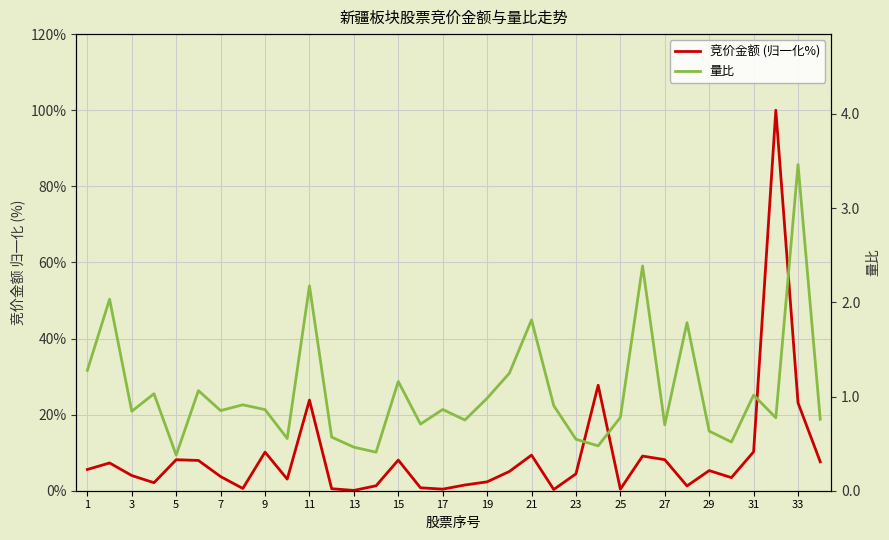

What is the difference between the maximum and minimum values in the 量比 series?

3.1